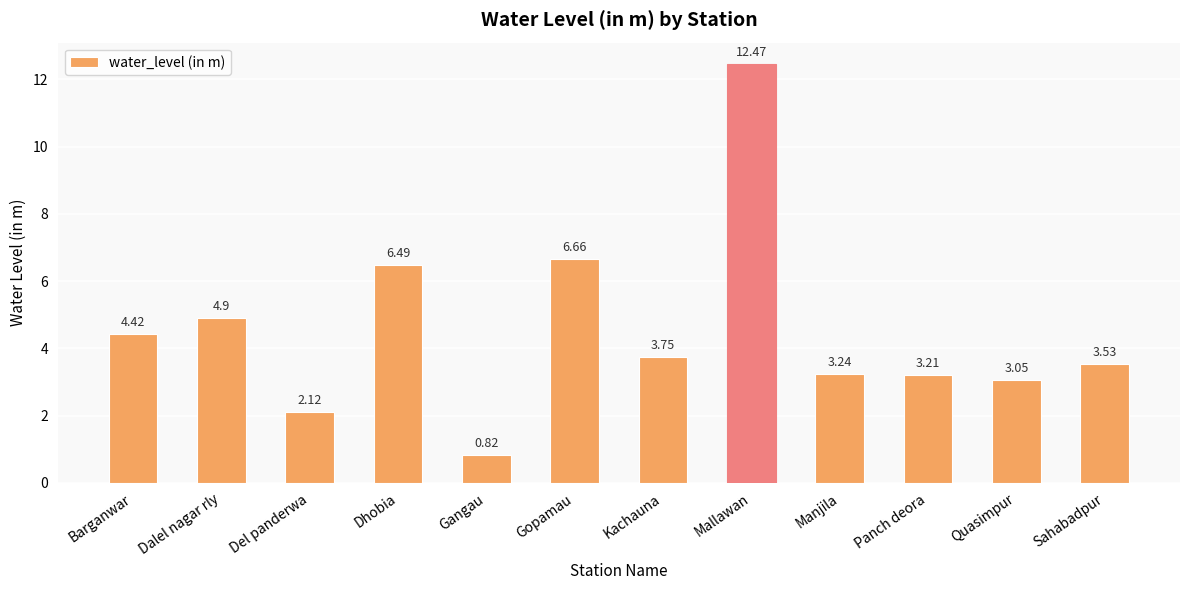

What is the average value?

4.6